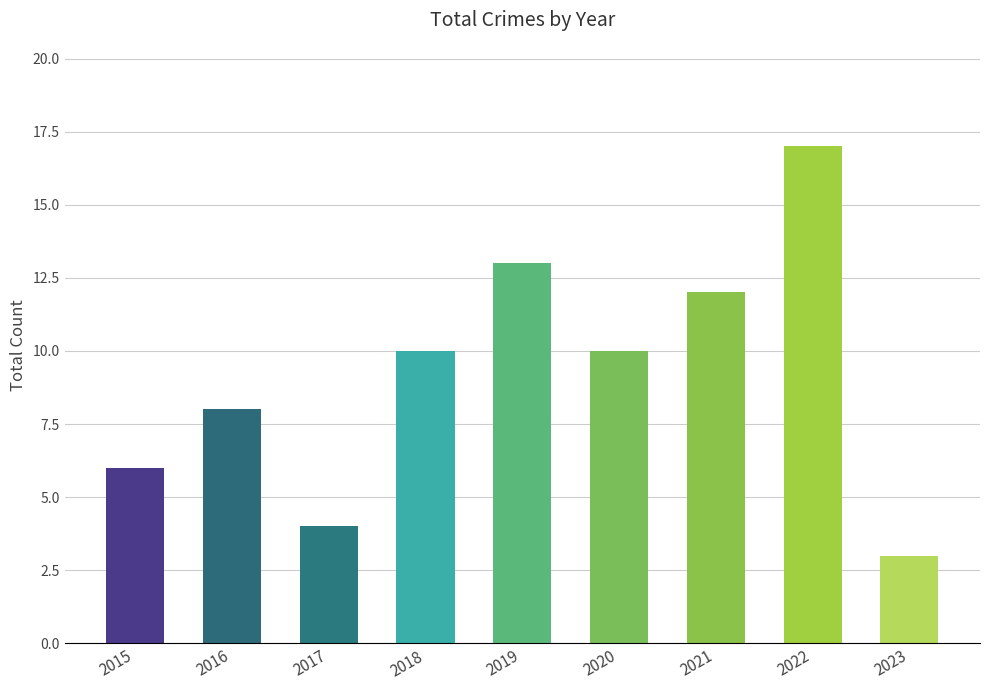

How many data points does each series have?

9